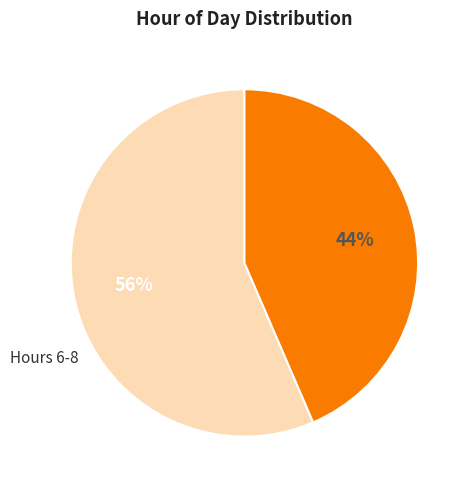

Is there any slice that represents more than half of the pie?

Yes